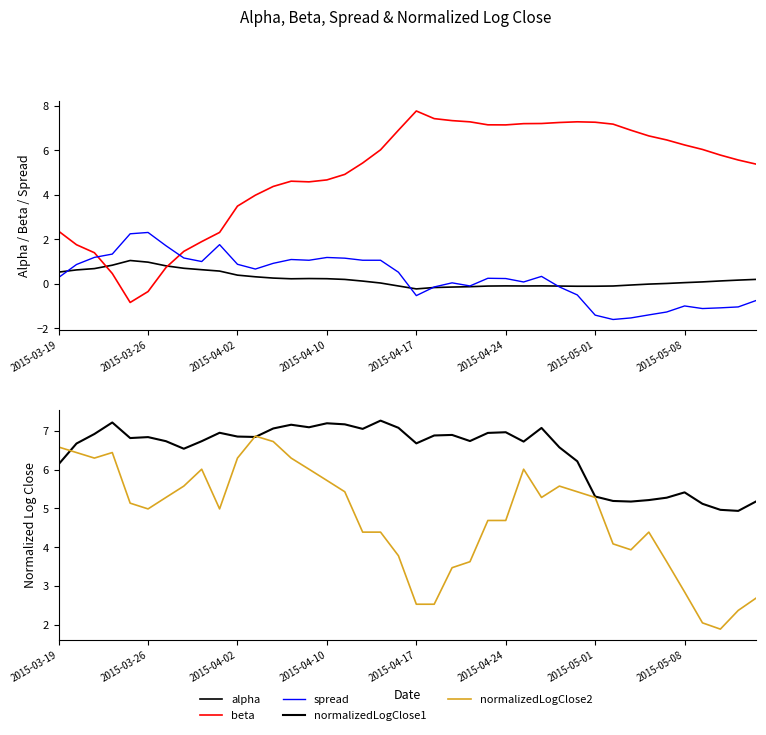

Count the number of categories in the chart.

40